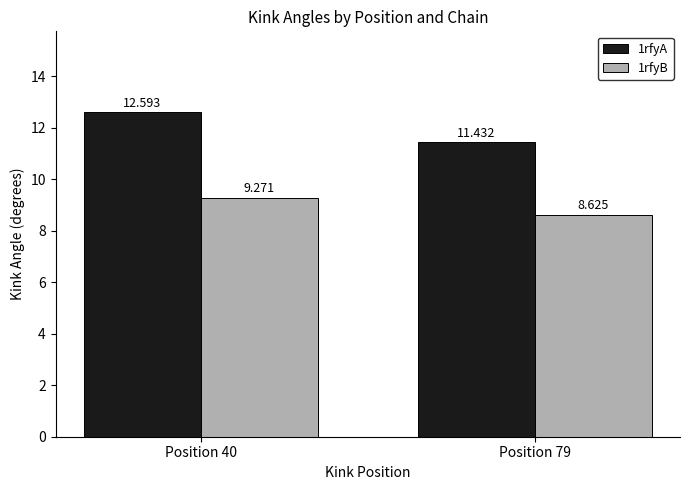

Reading left to right, extract all data points from this chart.

1rfyA: Position 40=12.6	Position 79=11.4
1rfyB: Position 40=9.3	Position 79=8.6